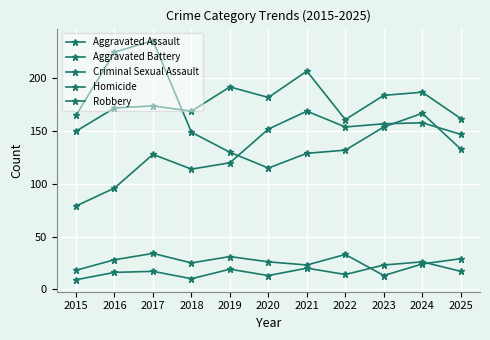

How many distinct data groups are displayed?

5